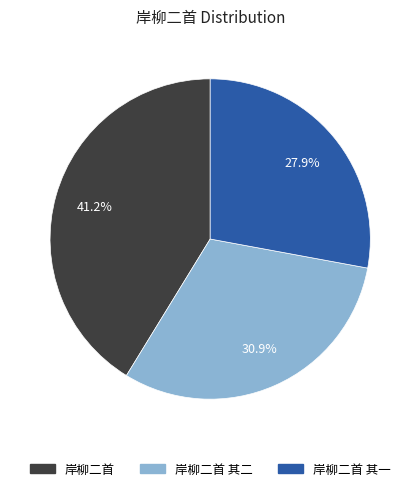

Is there any slice that represents more than half of the pie?

No